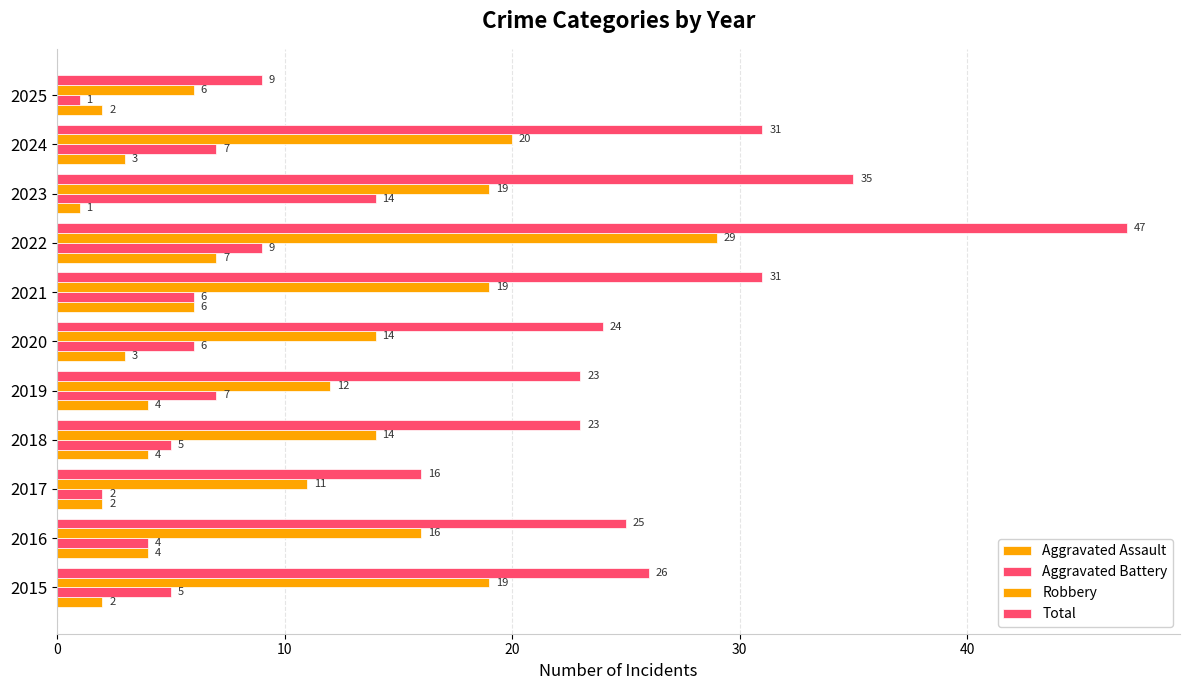

At how many categories does at least one series exceed 3?

11